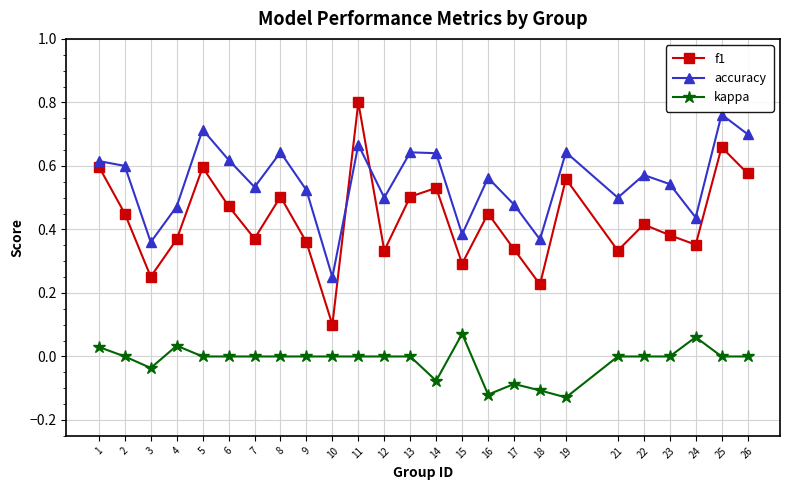

True or false: kappa and accuracy intersect in this chart.

False